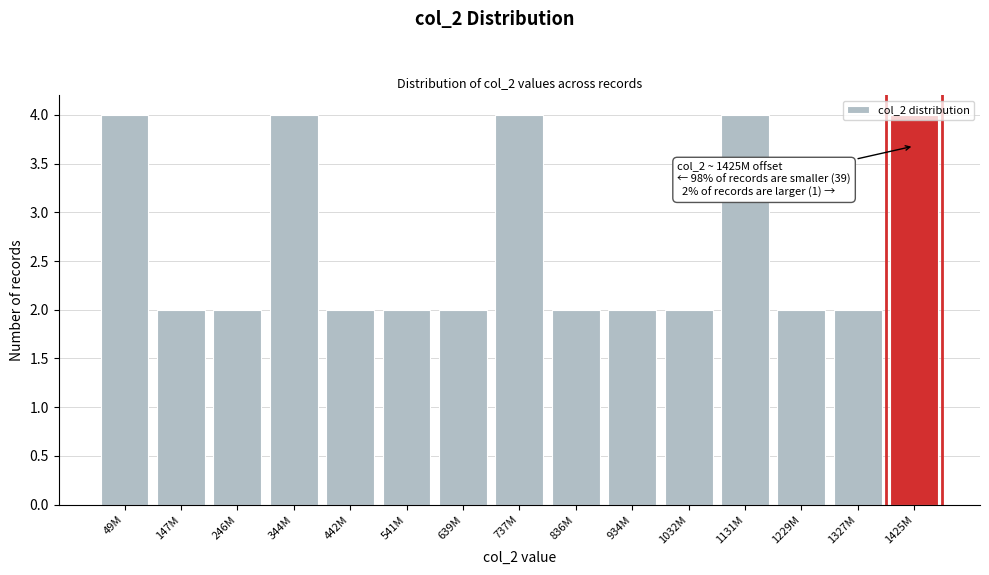

What is the maximum value shown in the chart?

4